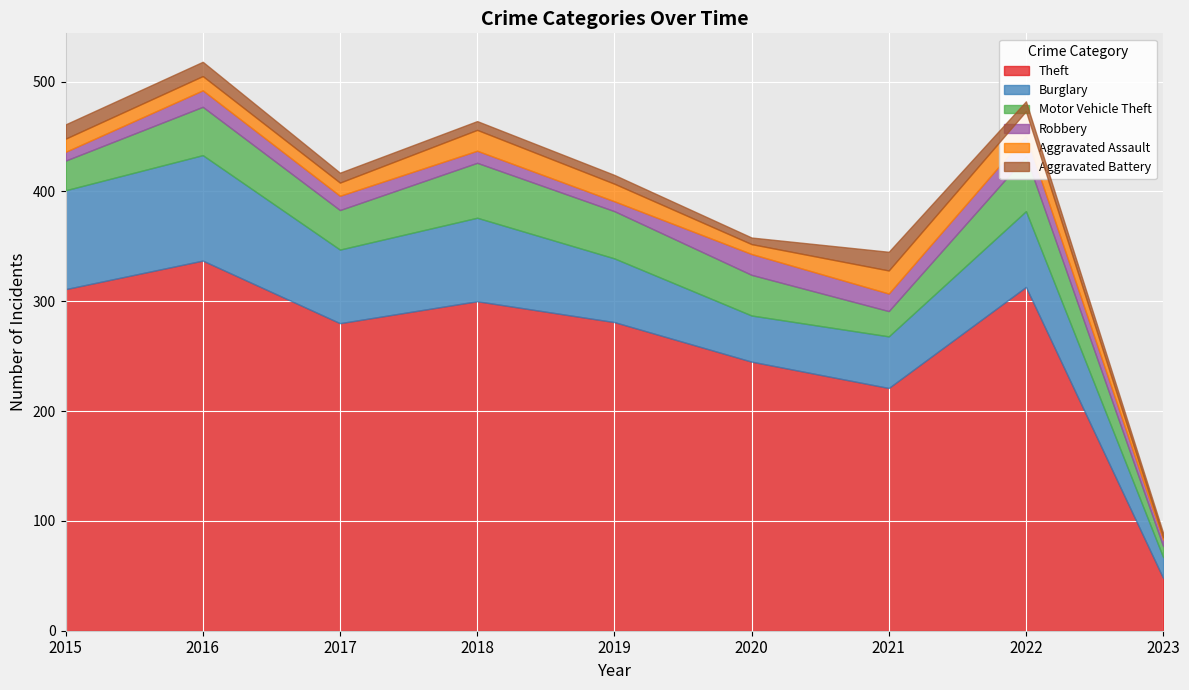

Which series has the largest range (max minus min)?

Theft